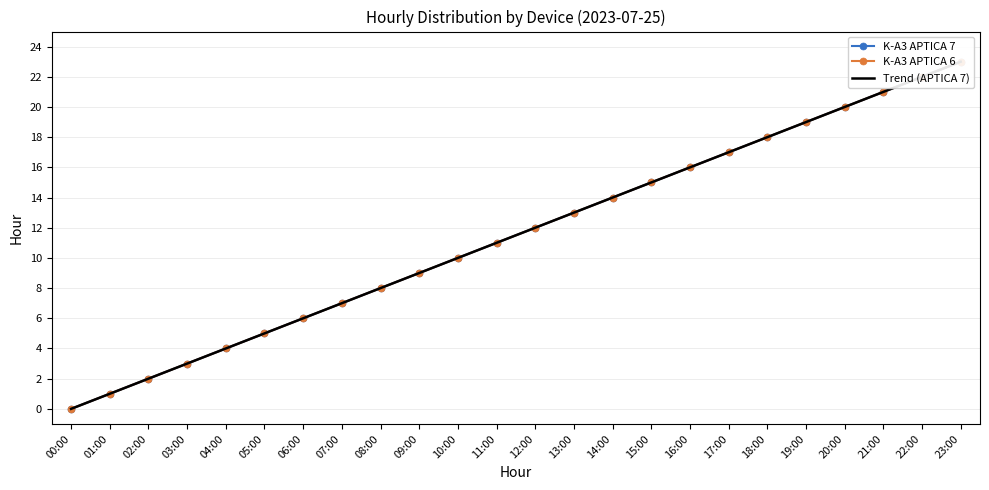

What is the total value across all series at 16:00?

48.0